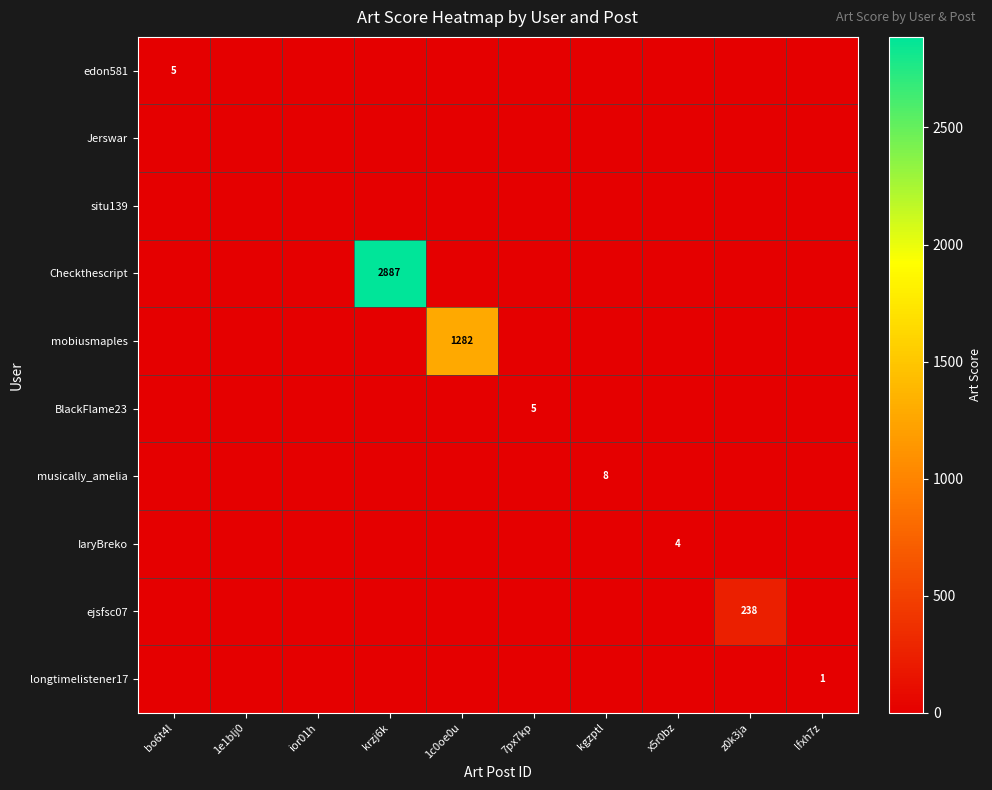

Is it true that IaryBreko equals -2 at z0k3ja?

False